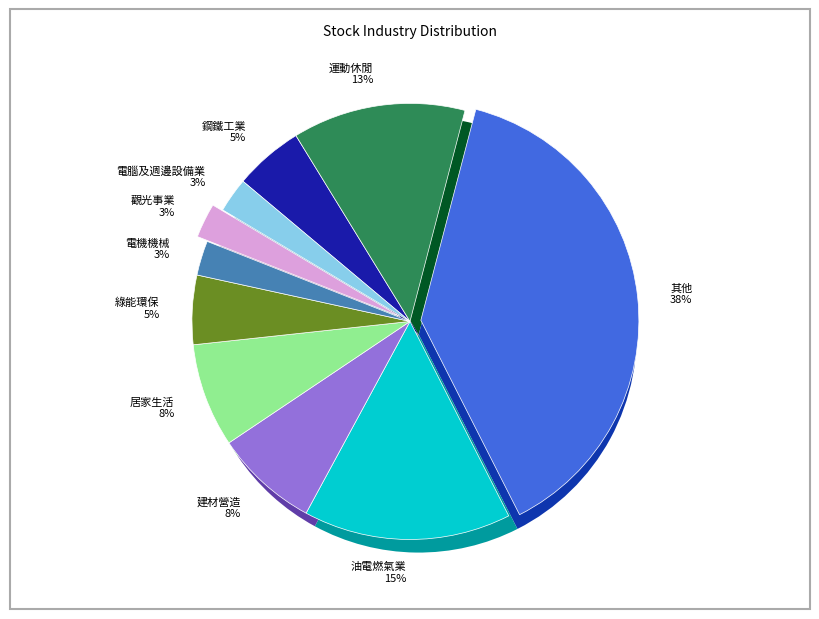

How many segments does this pie chart have?

10